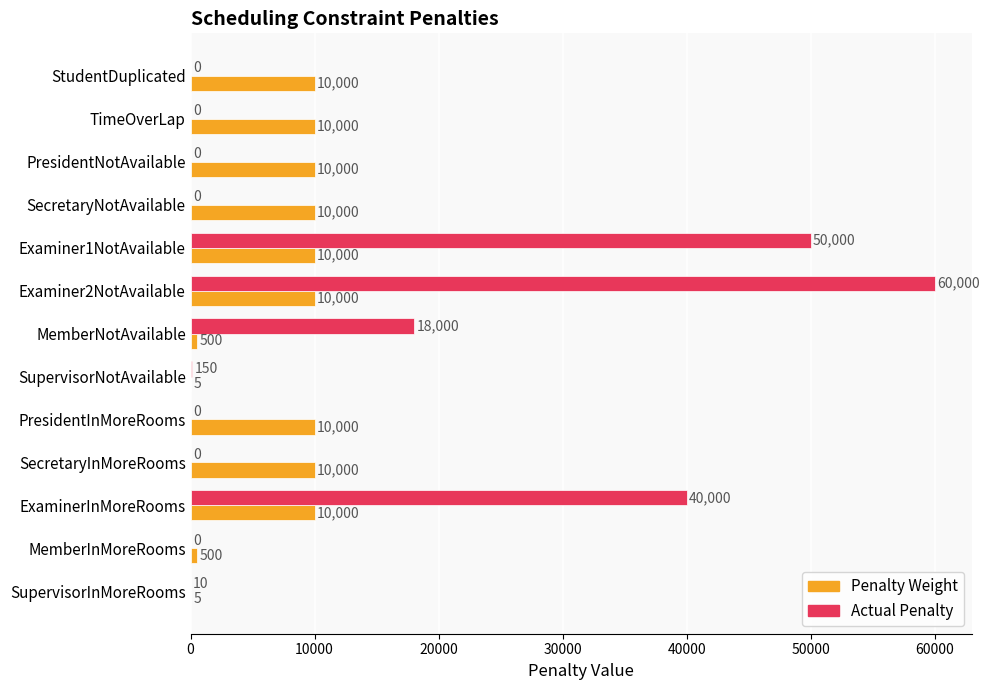

What is the sum of all Penalty Weight values?

91010